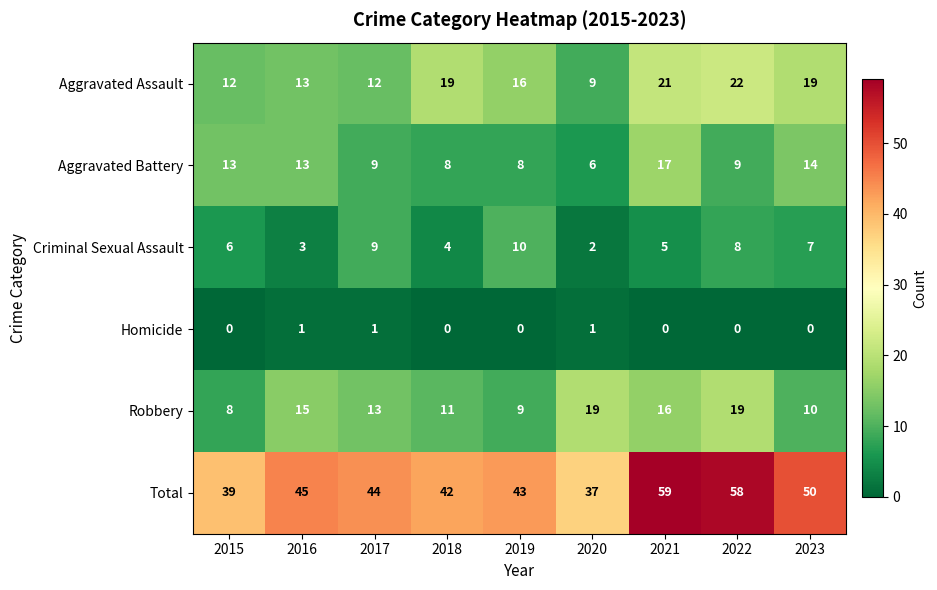

Is the value of Robbery at 2022 greater than the value of Criminal Sexual Assault at 2019?

Yes